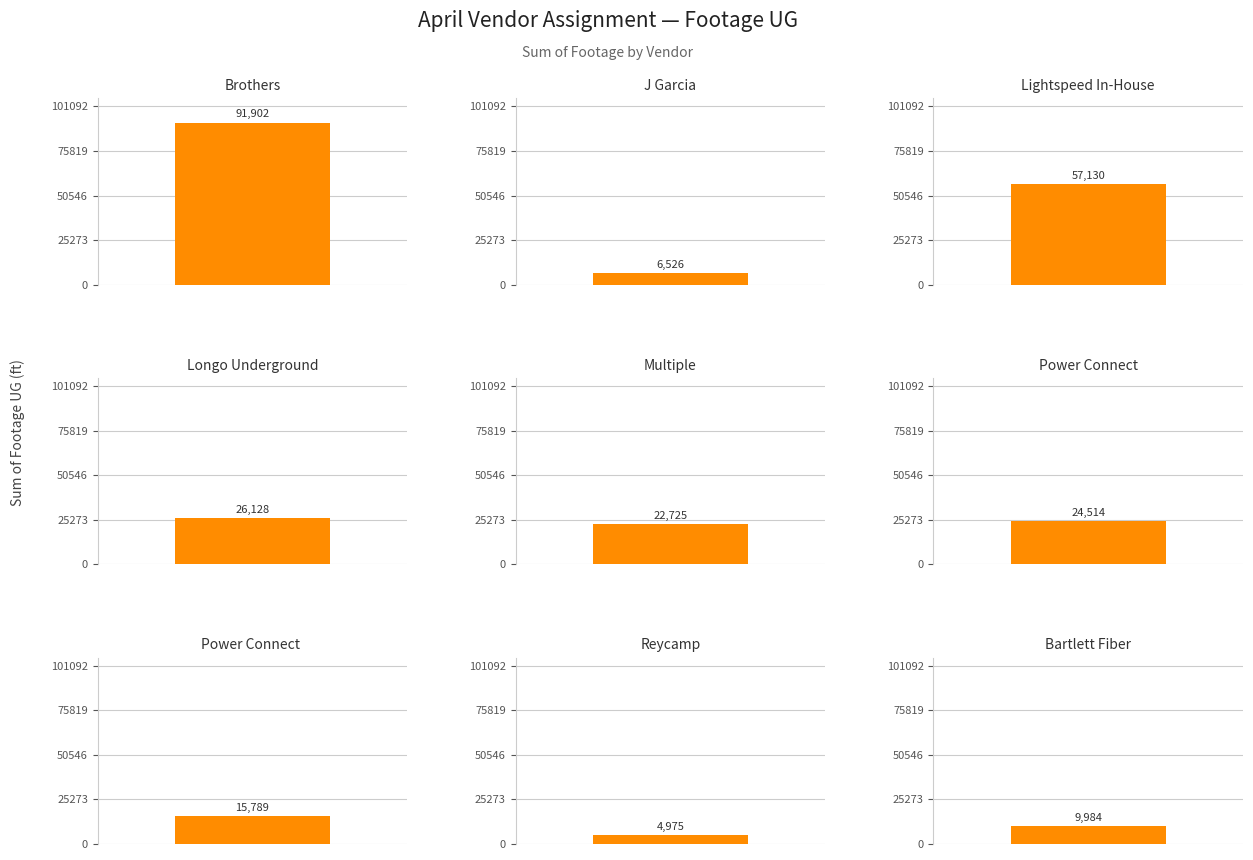

List the labels in order of value, largest first.

Brothers, Lightspeed In-House, Longo Underground, Power Connect, Multiple, Power Connect , Bartlett Fiber, J Garcia, Reycamp